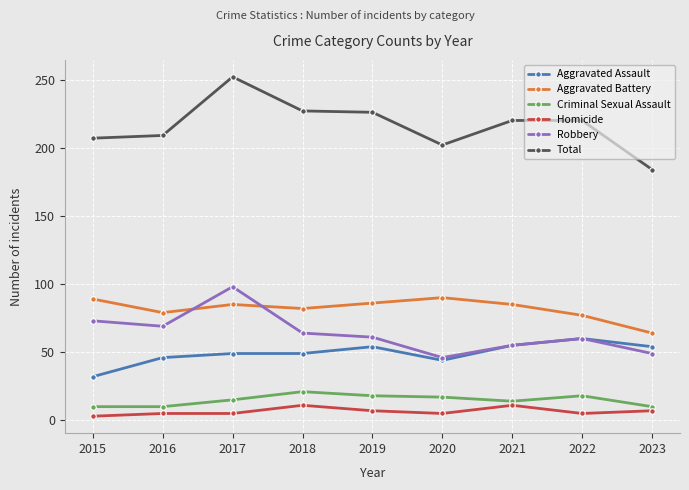

The value of Total at 2017 is 252. True or false?

True